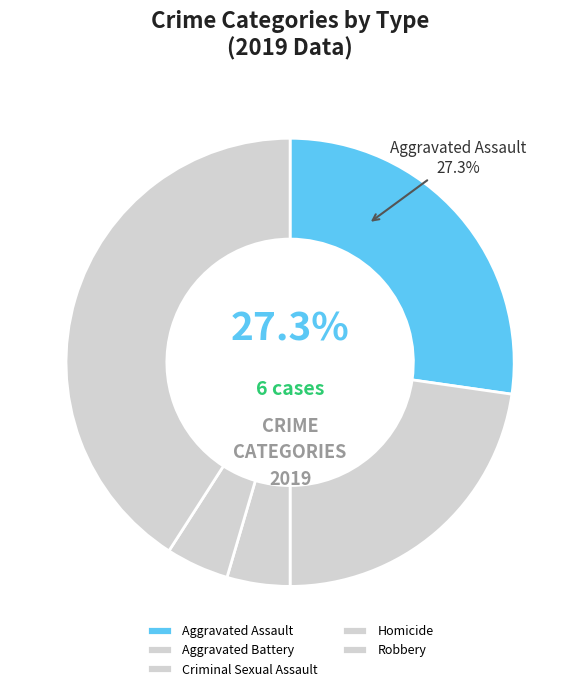

What is the largest slice in the pie chart?

Robbery